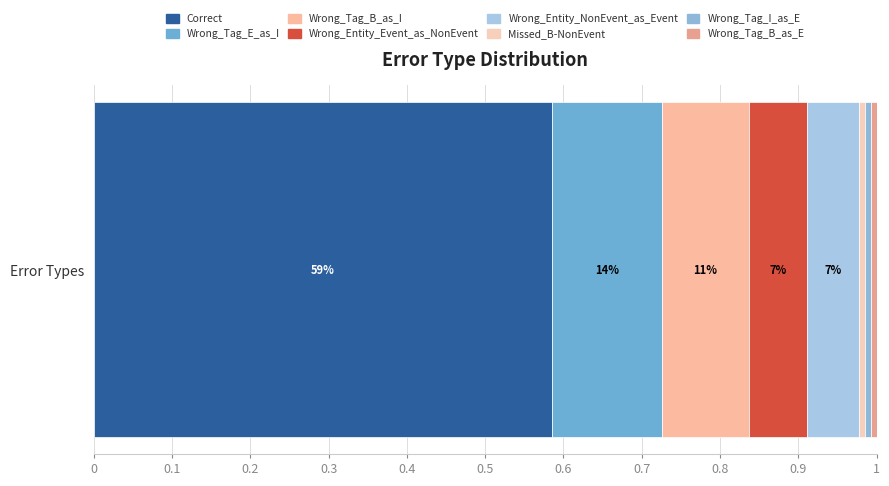

What position from the right is Wrong_Tag_B_as_E?

1